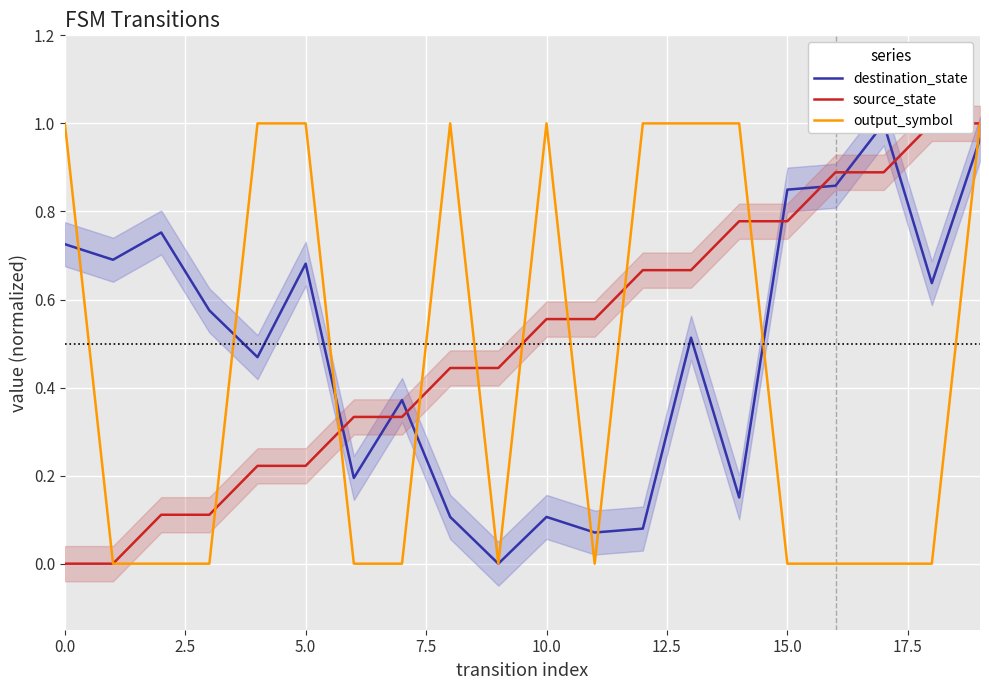

Count the output_symbol values in the range 0 to 1.

20